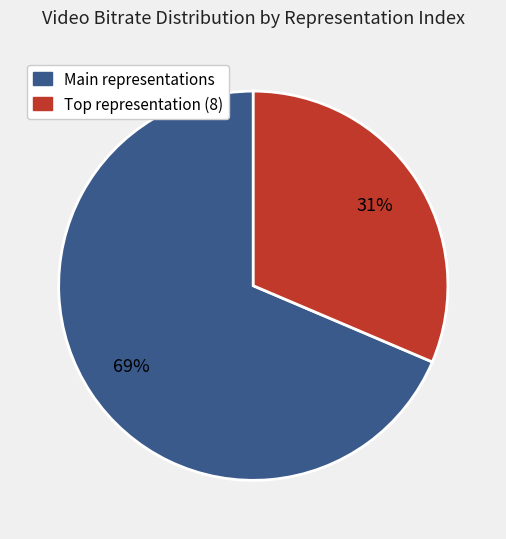

To the nearest percent, what is the average slice percentage?

50%